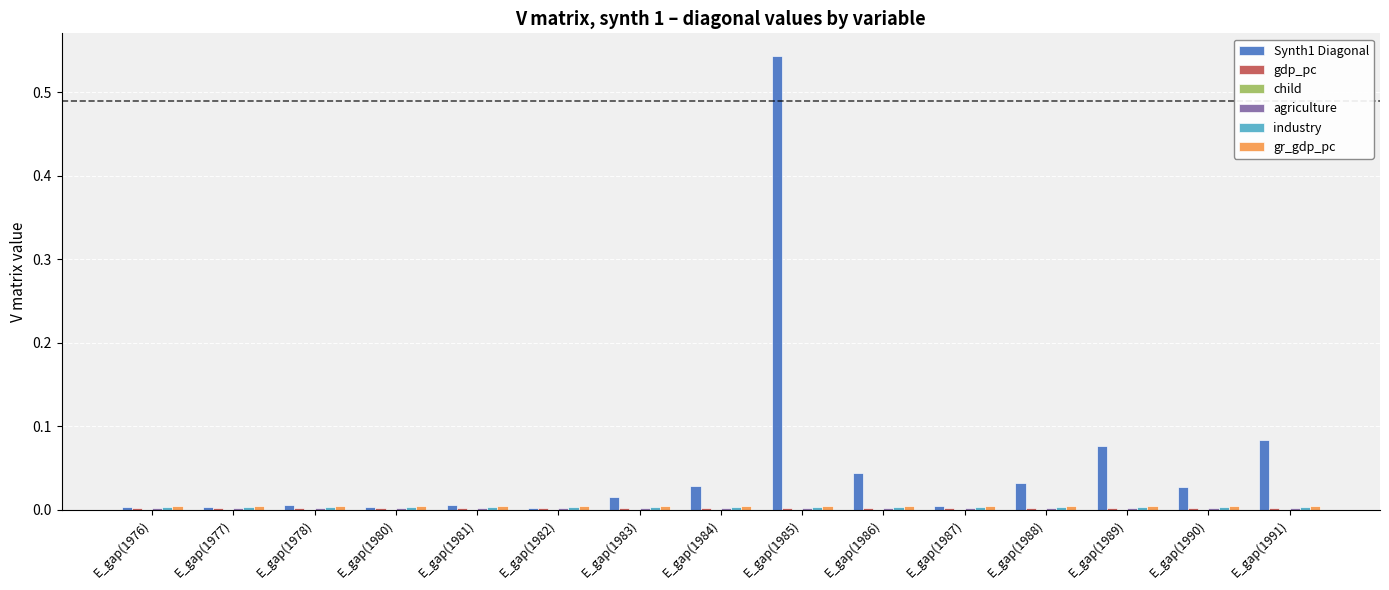

At which category is the sum across all series the highest?

E_gap(1985)